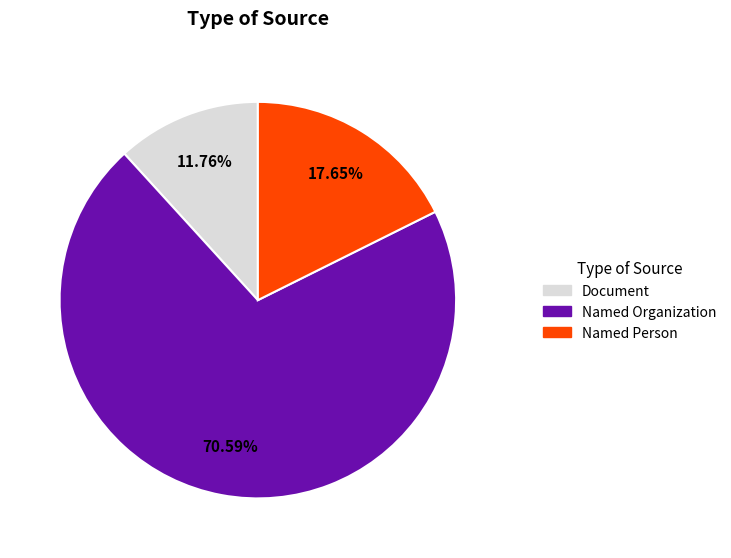

Approximately how many times larger is the value at Document compared to Named Organization?

0.2